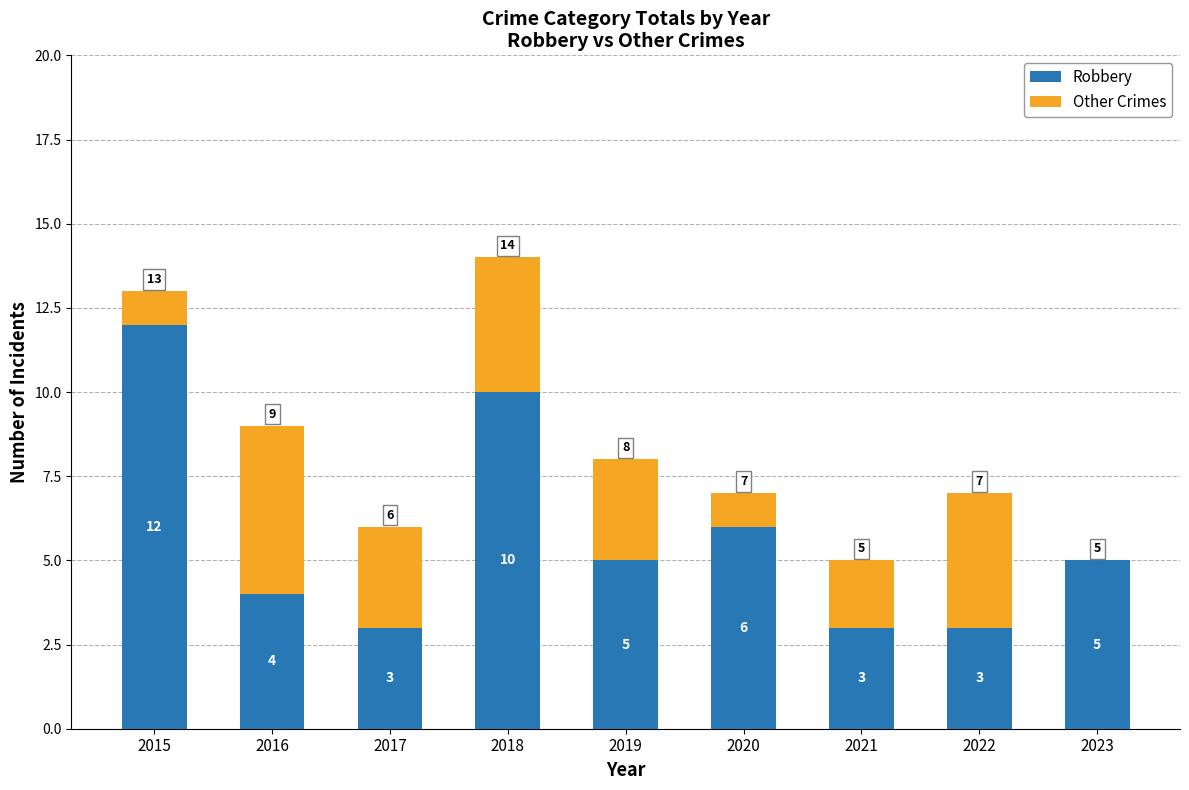

Reading left to right, what are the values for Robbery?

2015=12	2016=4	2017=3	2018=10	2019=5	2020=6	2021=3	2022=3	2023=5